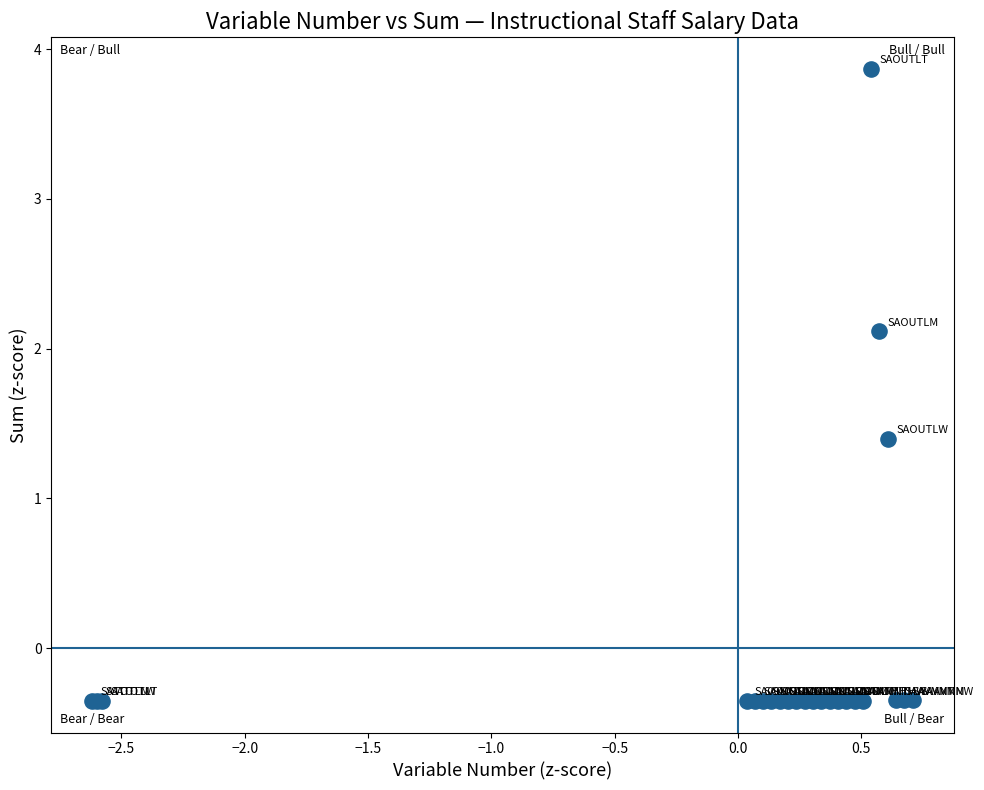

What Y value in the scatter plot is closest to 1?

1.4